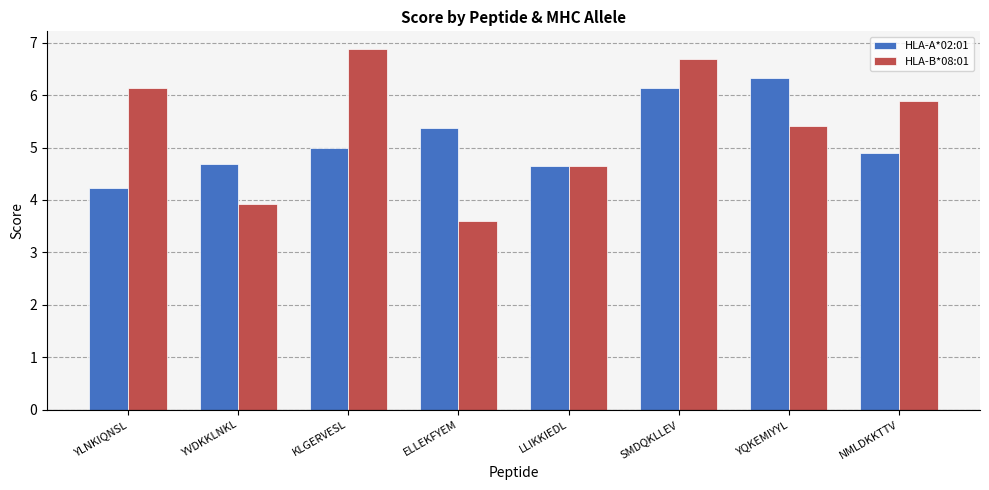

What is the sum of all HLA-B*08:01 values?

43.2